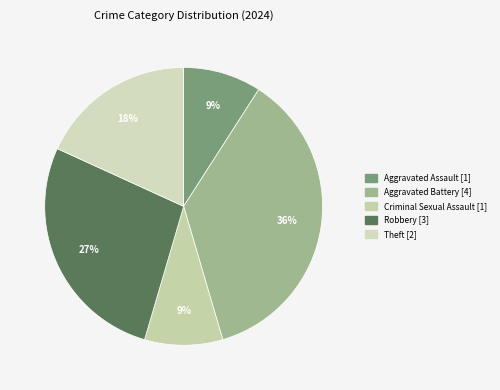

How many slices are in this pie chart?

5